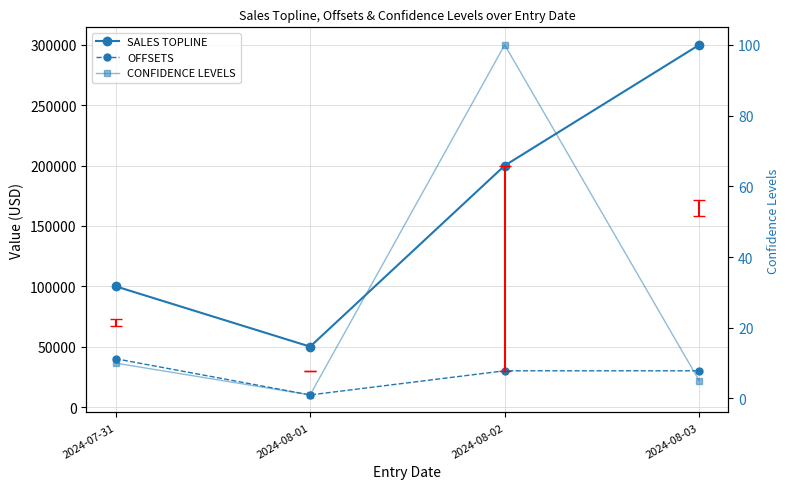

Read the SALES TOPLINE value at 2024-08-01, to the nearest 100.

50000